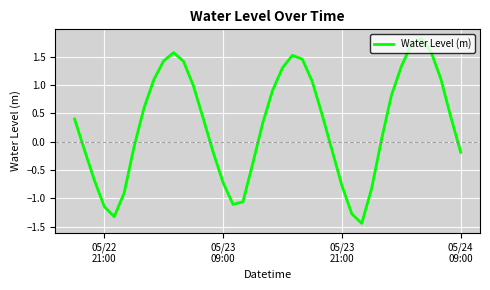

What is the maximum value shown in the chart?

1.8